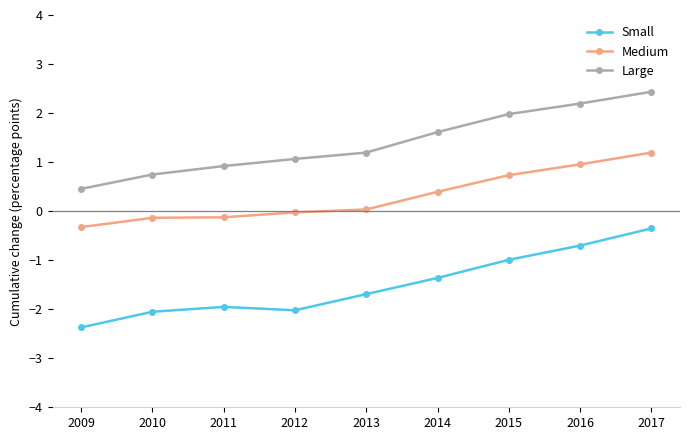

Is it true that Large equals 0.3 at 2011?

False